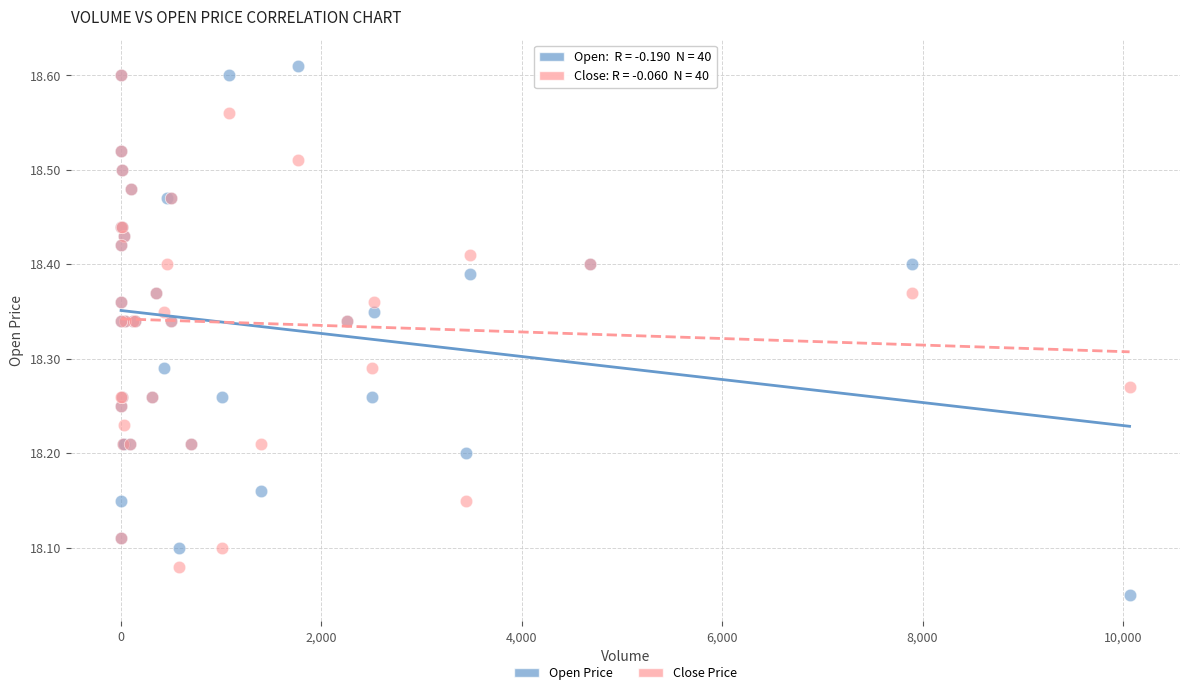

Which series contains the highest Y value?

Open Price